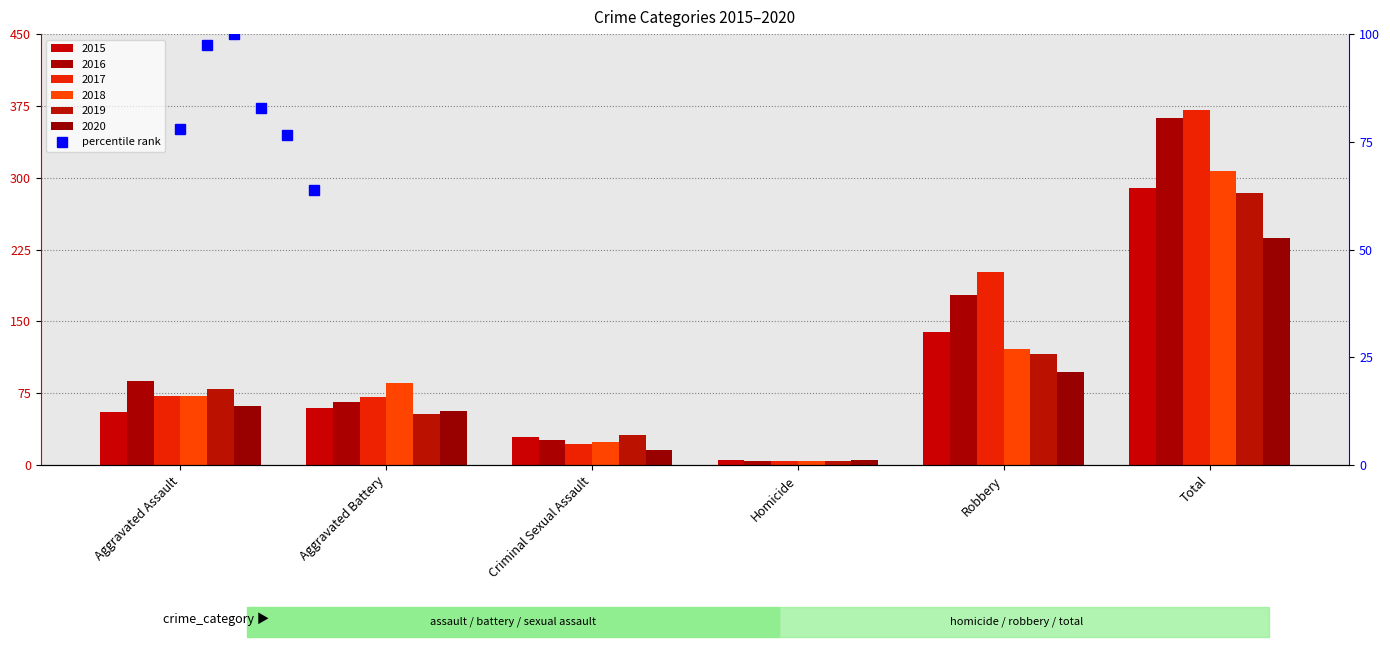

How many data points in 2016 are above 88?

2